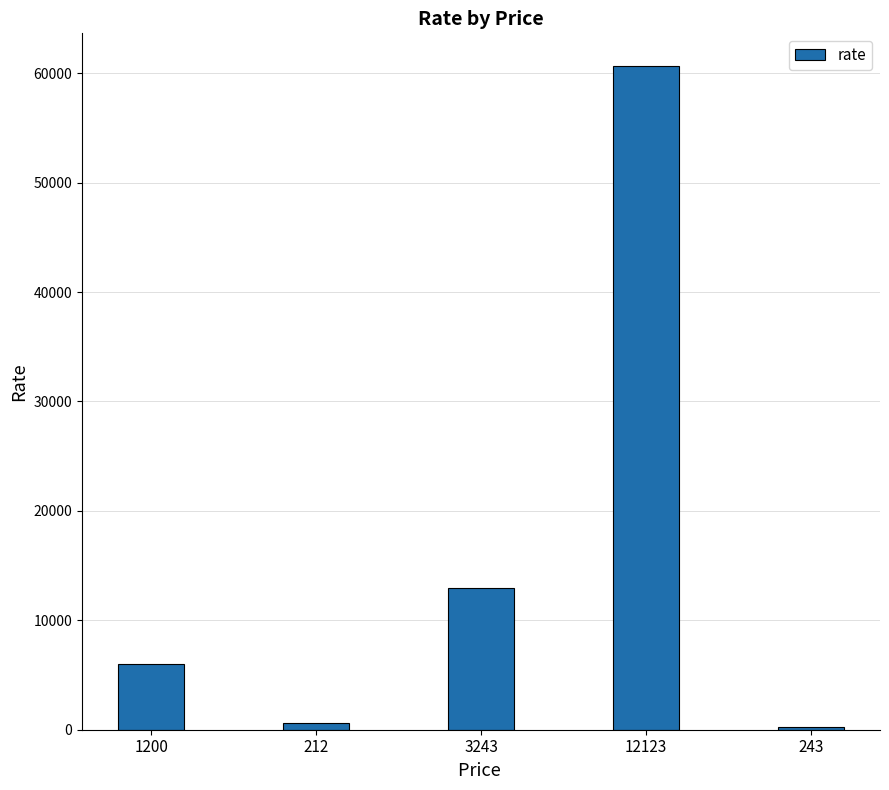

Which has a higher value, 1200 or 12123?

12123